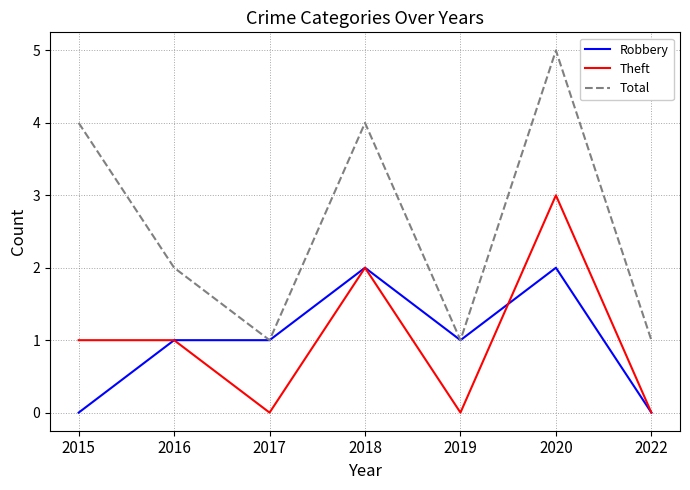

True or false: Robbery has a value of 2 at 2018.

True